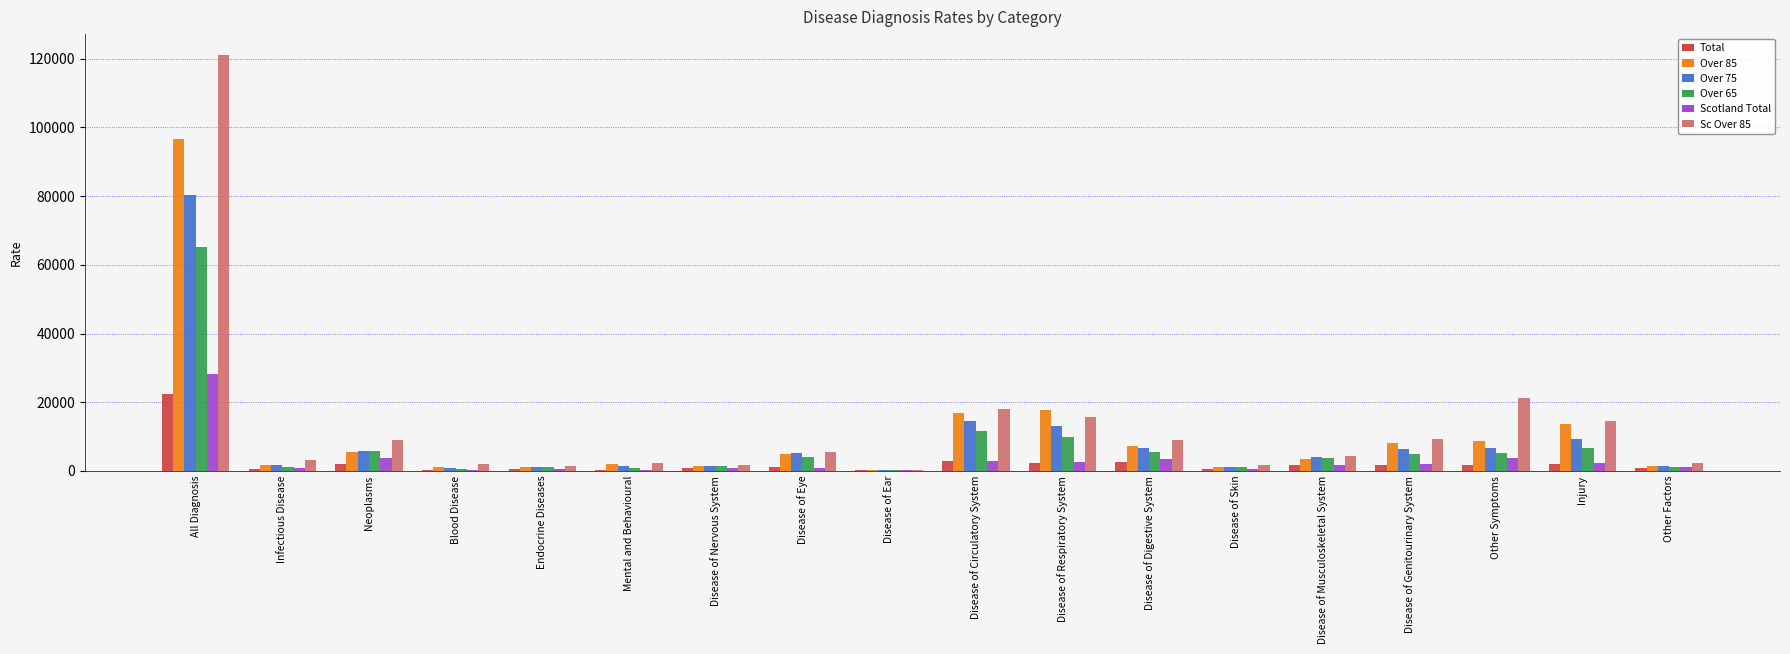

What are all the series names shown in the legend?

Total, Over 85, Over 75, Over 65, Scotland Total, Sc Over 85